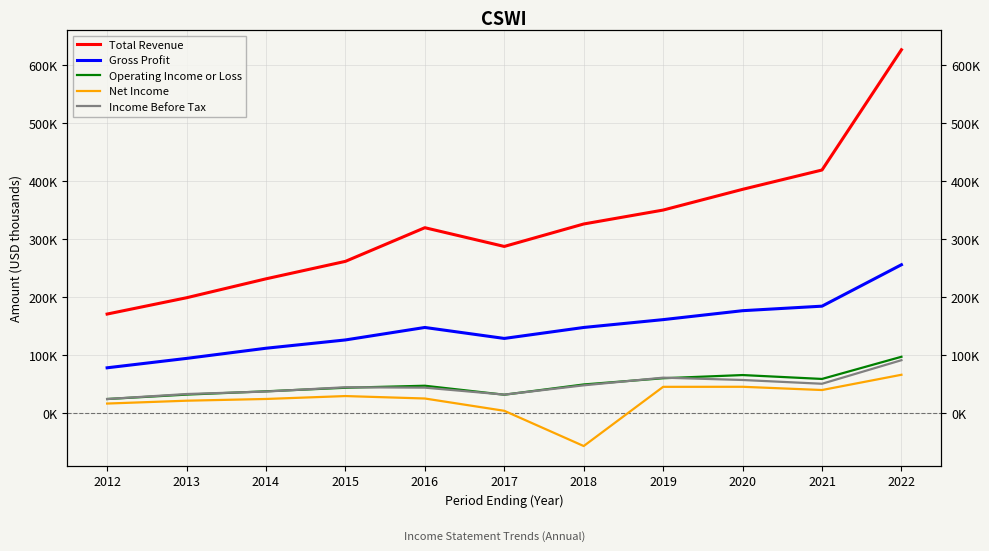

True or false: Operating Income or Loss has more than 2 interior local peaks.

False